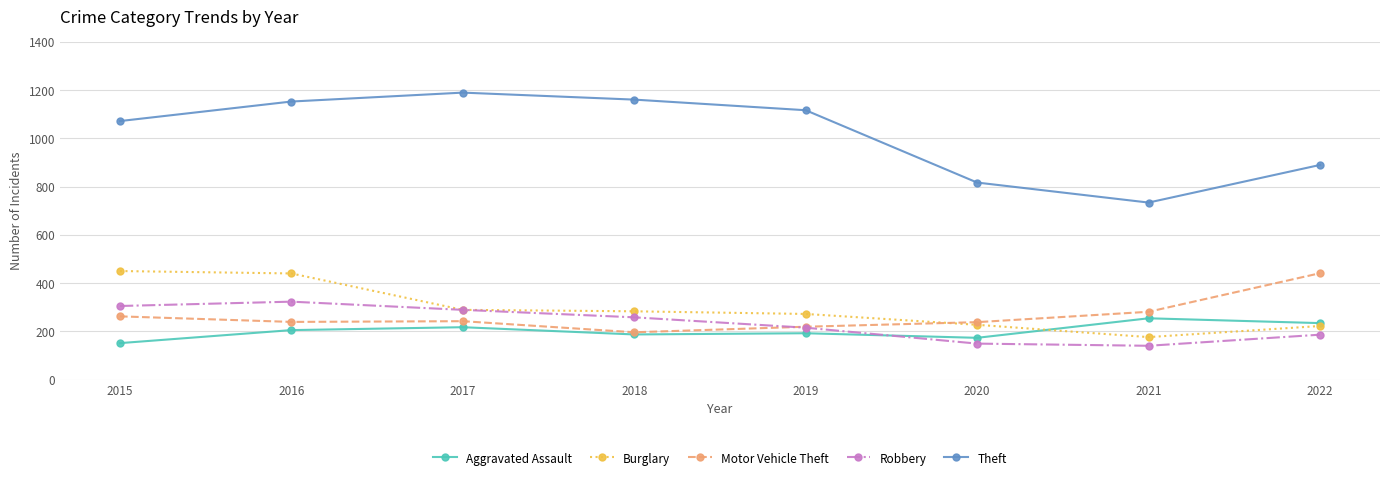

At which label does Aggravated Assault reach its peak?

2021